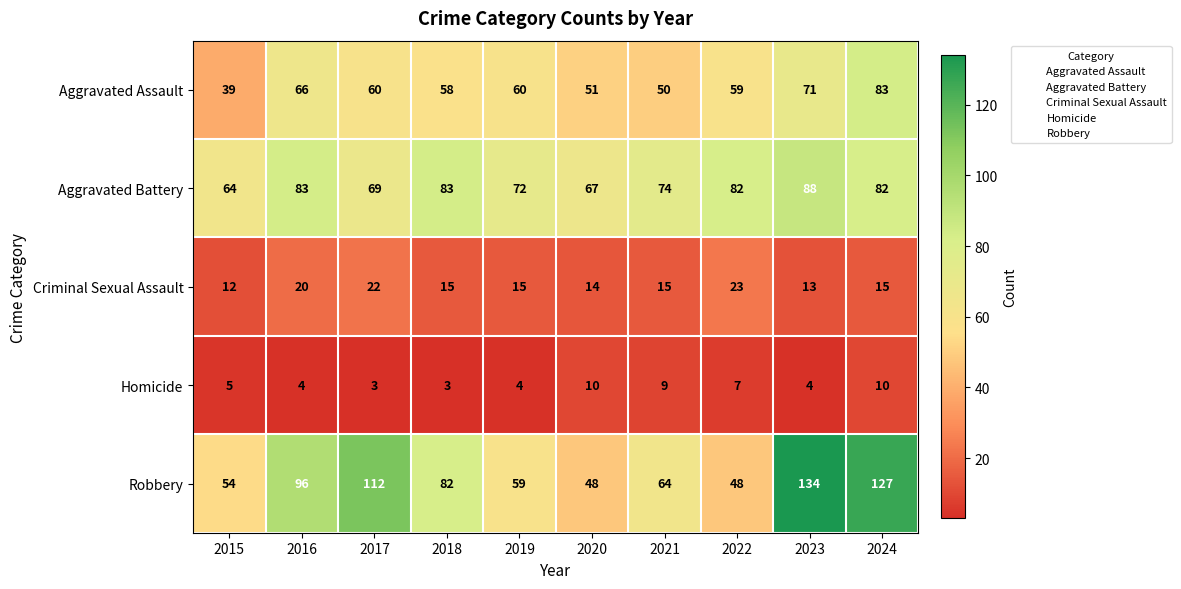

Read the Homicide value at 2020.

10